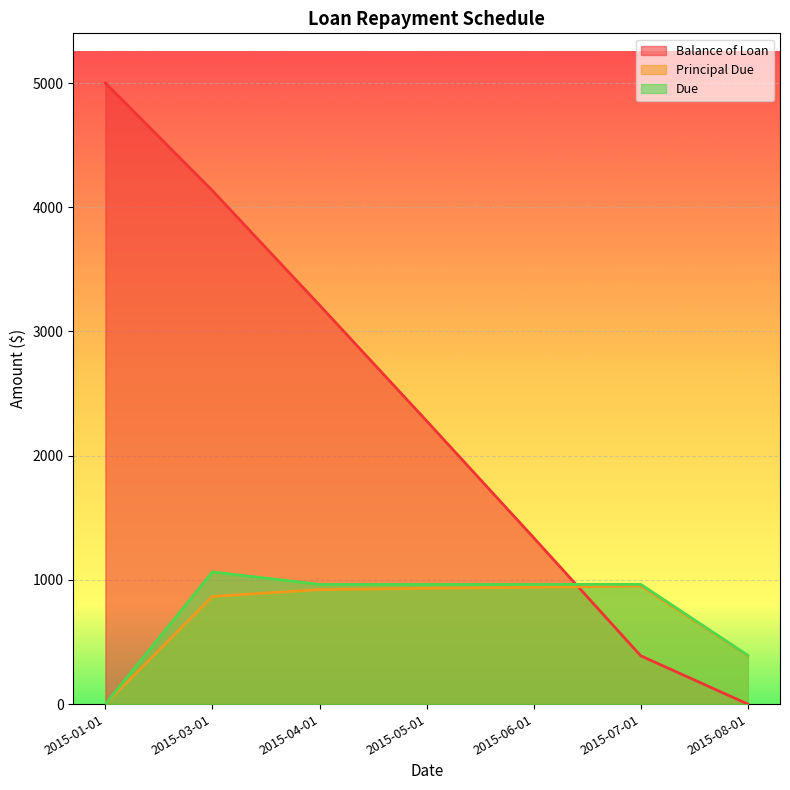

Reading left to right, what are all the values shown in this chart?

Balance of Loan: 2015-01-01=5000.0	2015-03-01=4133.2	2015-04-01=3211.6	2015-05-01=2279.5	2015-06-01=1338.9	2015-07-01=388.4	2015-08-01=0.0
Principal Due: 2015-01-01=0.0	2015-03-01=866.8	2015-04-01=921.6	2015-05-01=932.1	2015-06-01=940.5	2015-07-01=950.6	2015-08-01=388.4
Due: 2015-01-01=0.0	2015-03-01=1063.8	2015-04-01=963.8	2015-05-01=963.8	2015-06-01=963.8	2015-07-01=963.8	2015-08-01=392.3